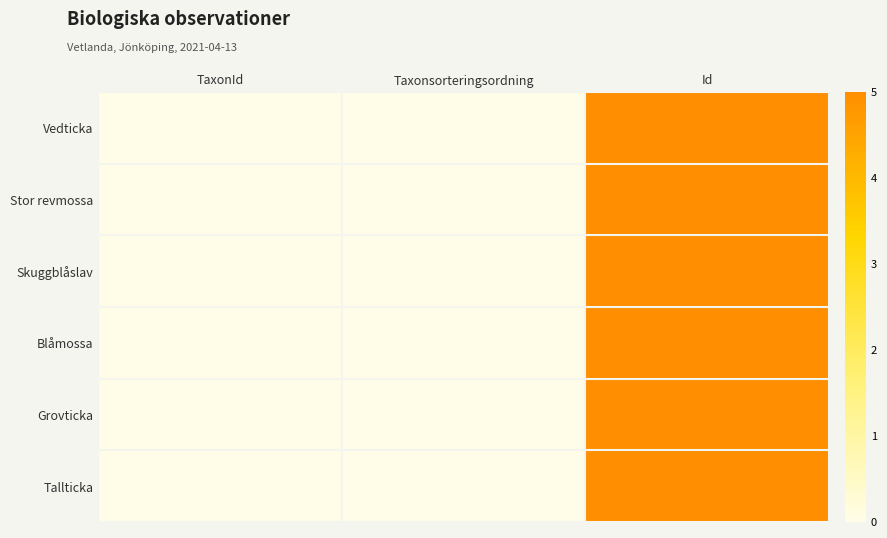

What is the sum of the Grovticka values at Id and TaxonId?

8.0